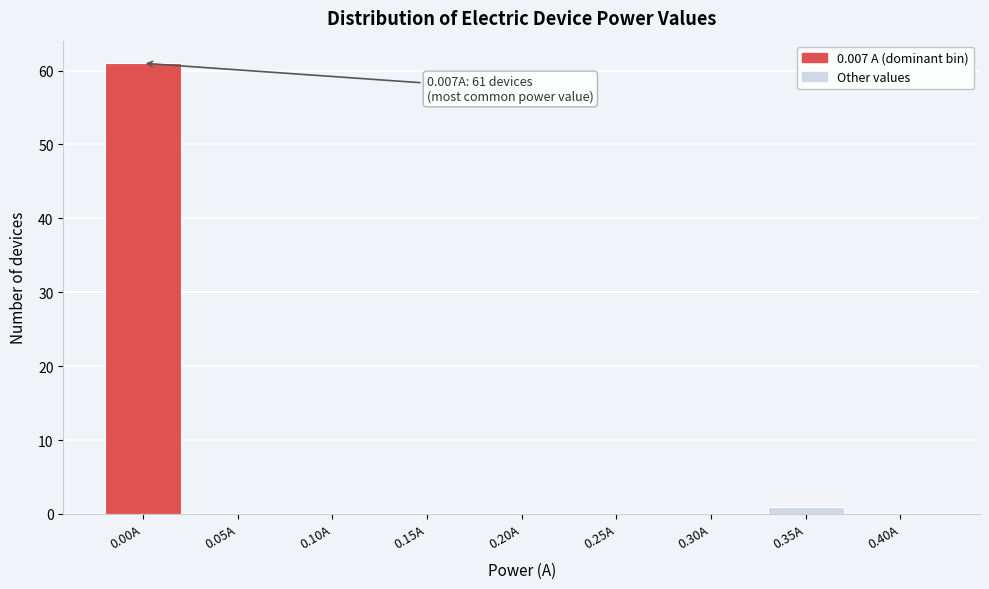

Reading left to right, extract all data points from this chart.

0.00A=61	0.05A=0	0.10A=0	0.15A=0	0.20A=0	0.25A=0	0.30A=0	0.35A=1	0.40A=0